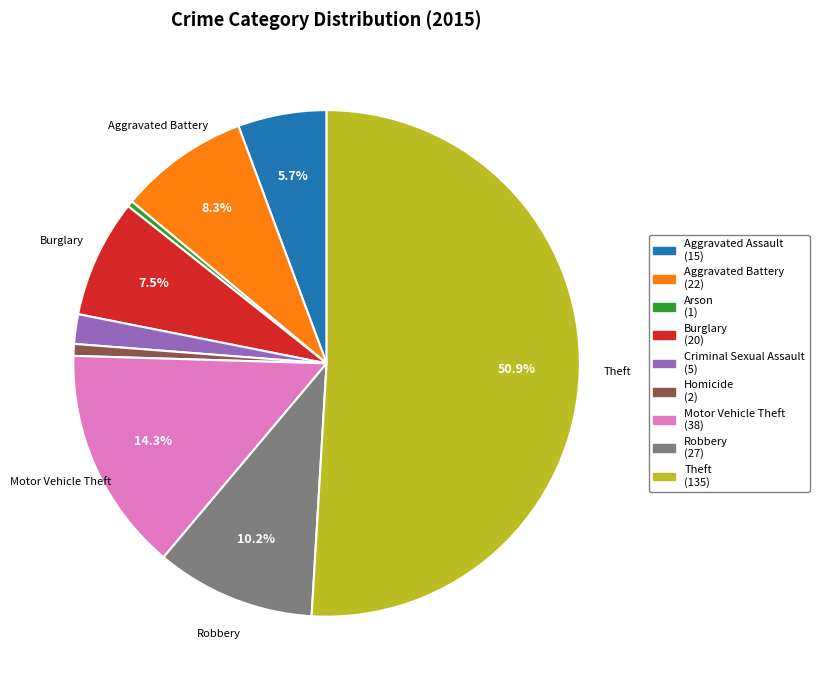

True or false: Arson accounts for 0% of the total.

True